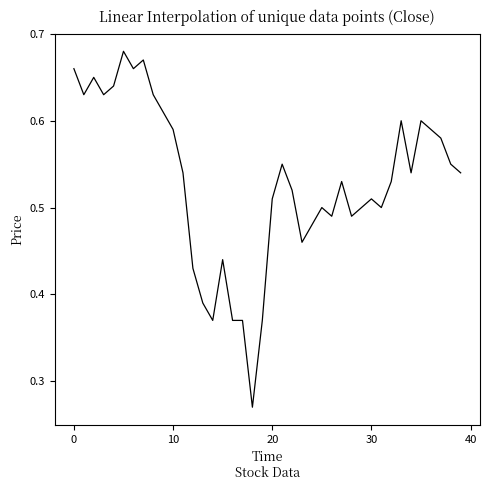

Is this an area chart (filled region under the line)?

No